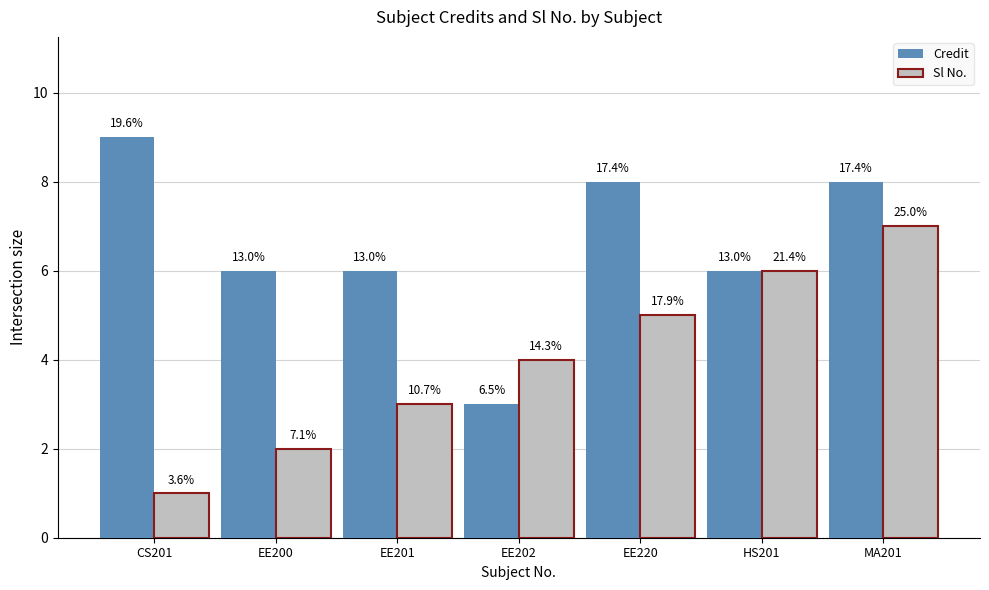

What is the value of the Sl No. bar at the 7th from the left?

7